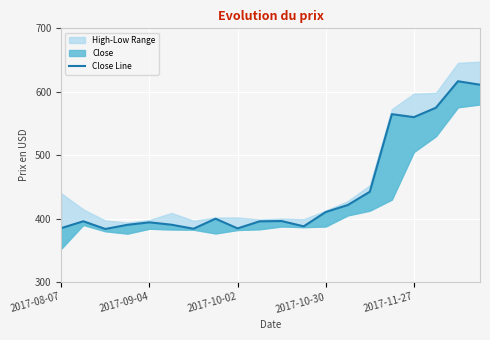

What is the ratio of the value at 2017-08-07 to the value at 18?

0.6